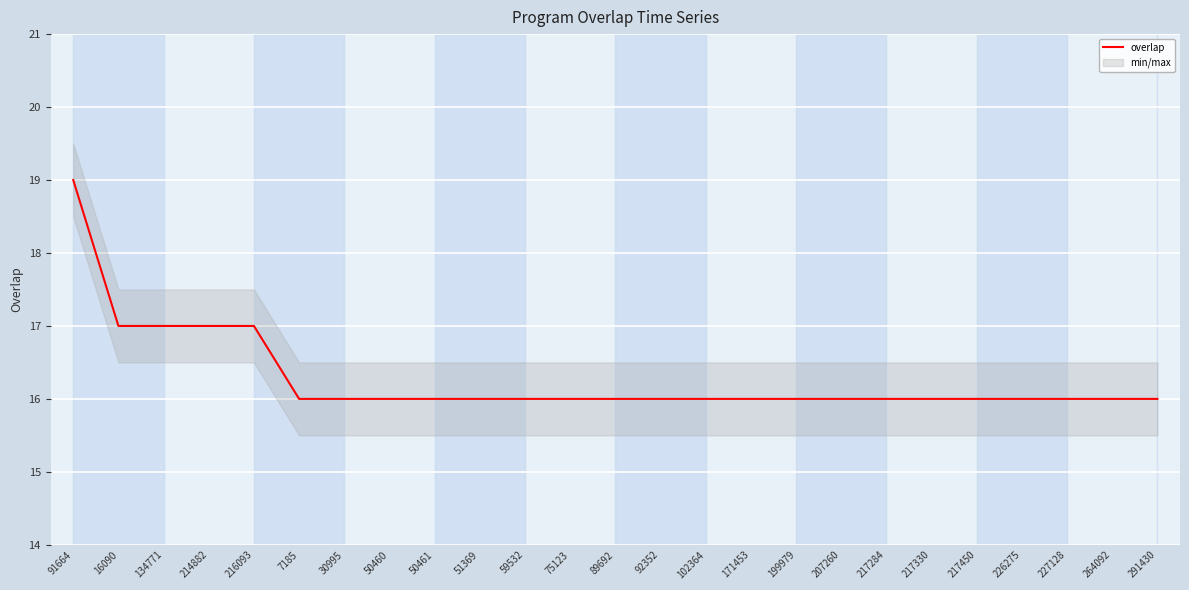

At which category does the chart reach its peak across all series?

91664